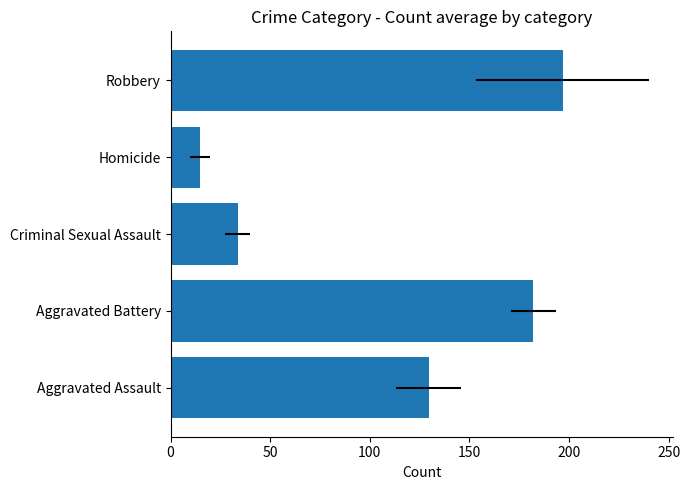

What is the difference between the maximum and second lowest values?

163.1